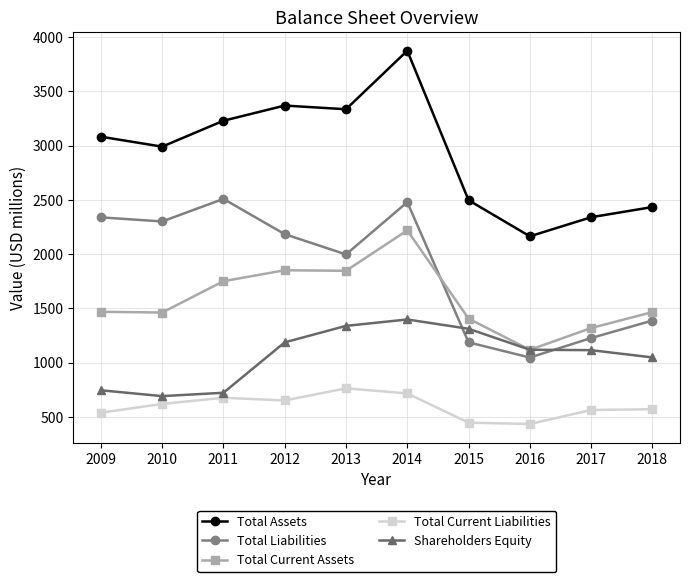

In Total Liabilities, how many points are higher than both neighbors (excluding endpoints)?

2